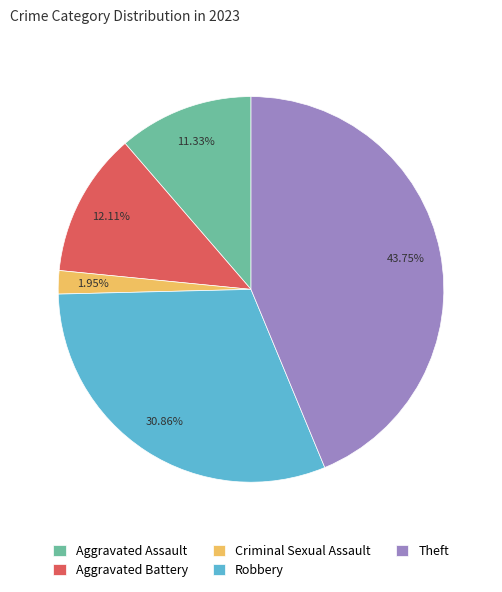

Which category has the biggest portion of the pie?

Theft